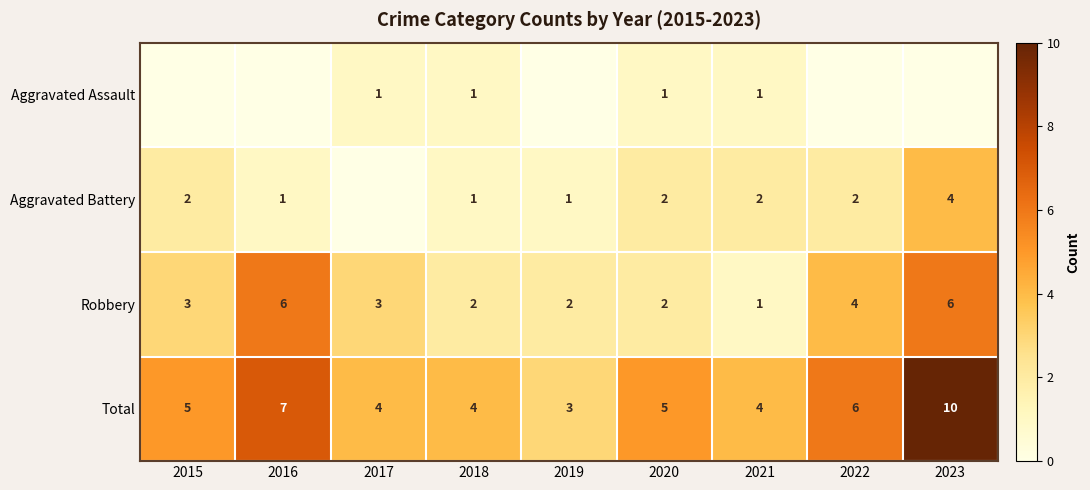

True or false: Robbery has a value of 8 at 2023.

False